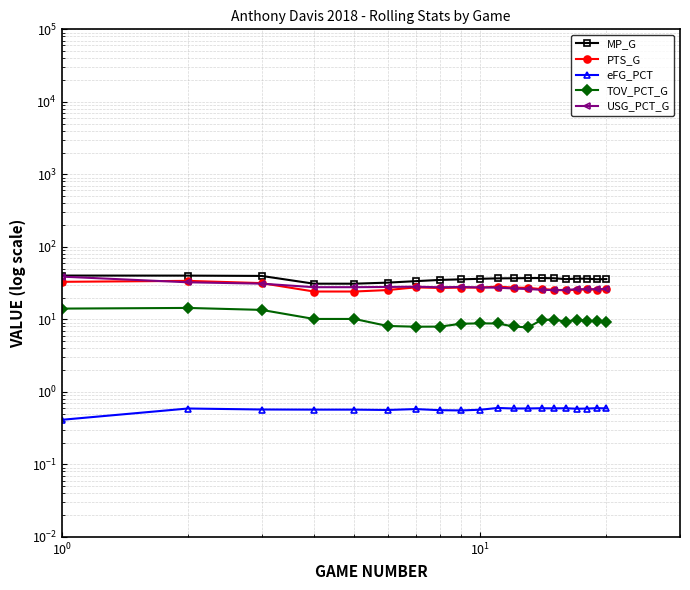

What is the minimum value shown in the chart?

0.4